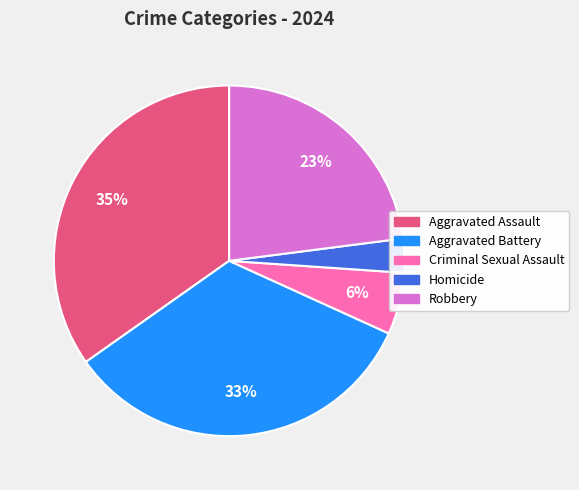

Approximately how many times larger is the value at Robbery compared to Aggravated Assault?

0.7